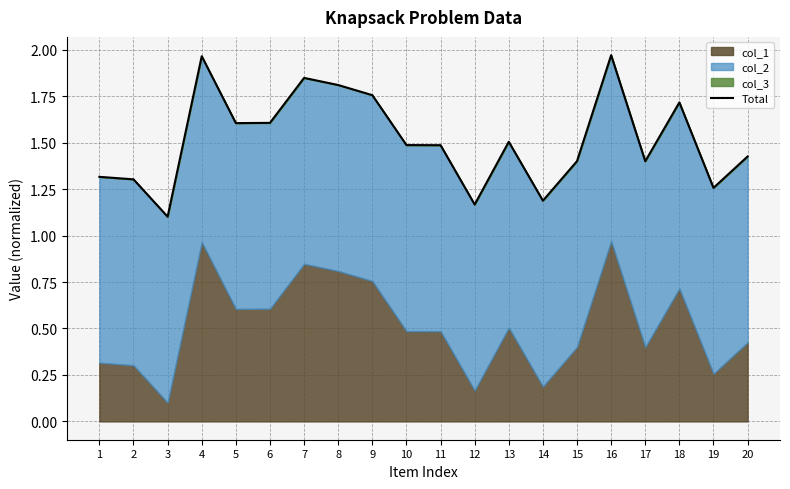

What is the sum of all values?

30.3